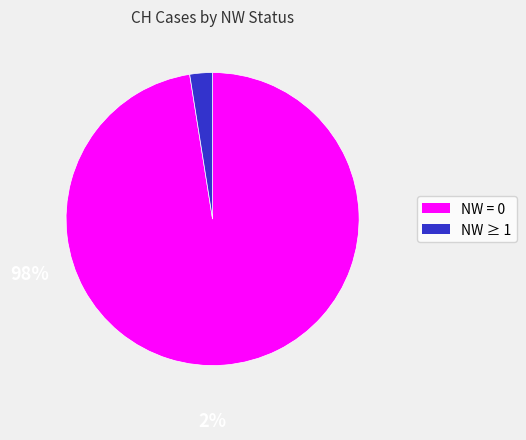

Is there a majority slice in this chart?

Yes